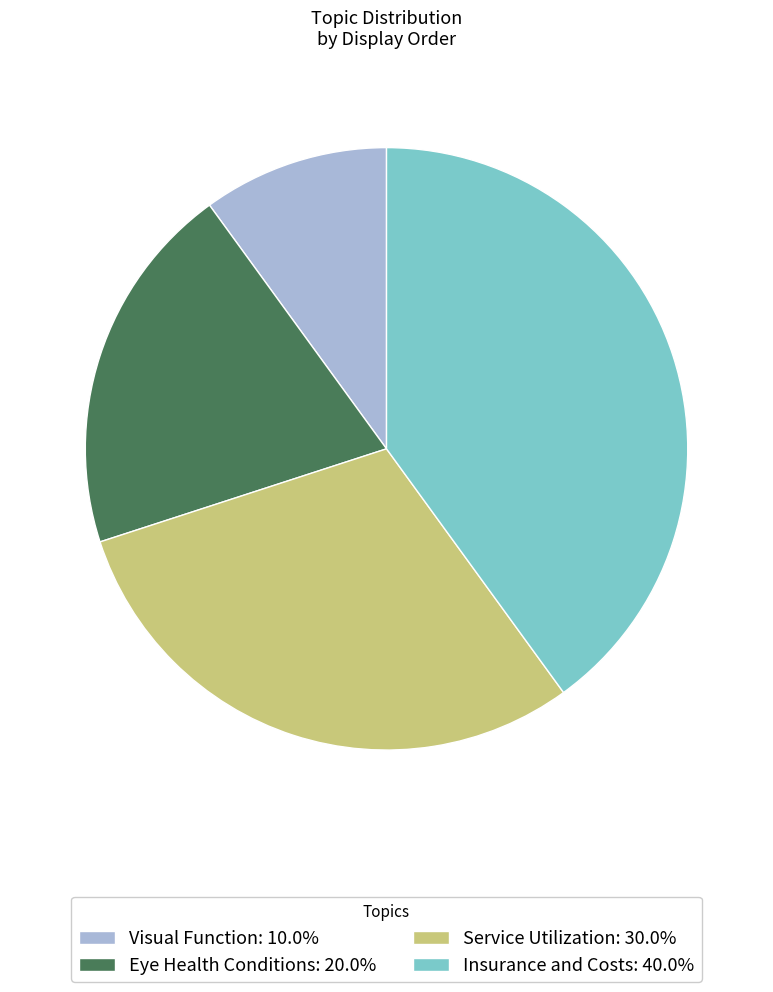

Does any single category account for the majority?

No